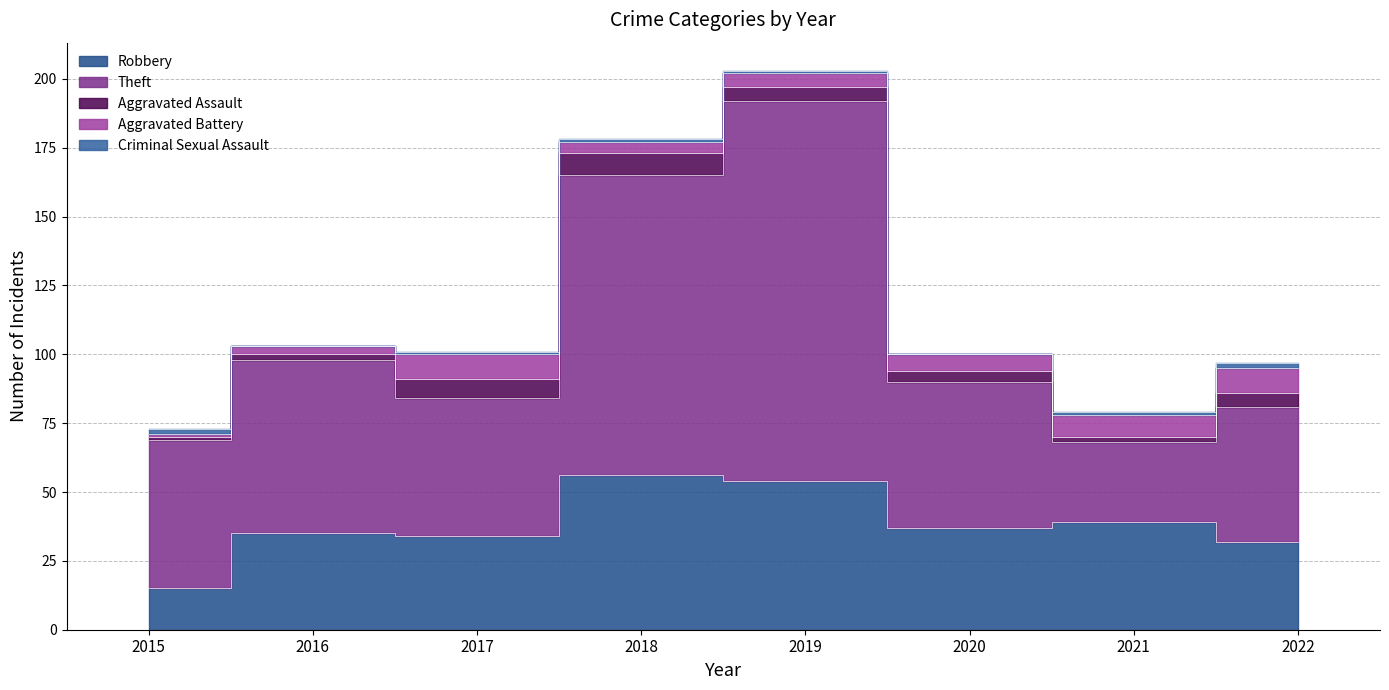

Which category has the highest value in the Aggravated Assault series?

2018